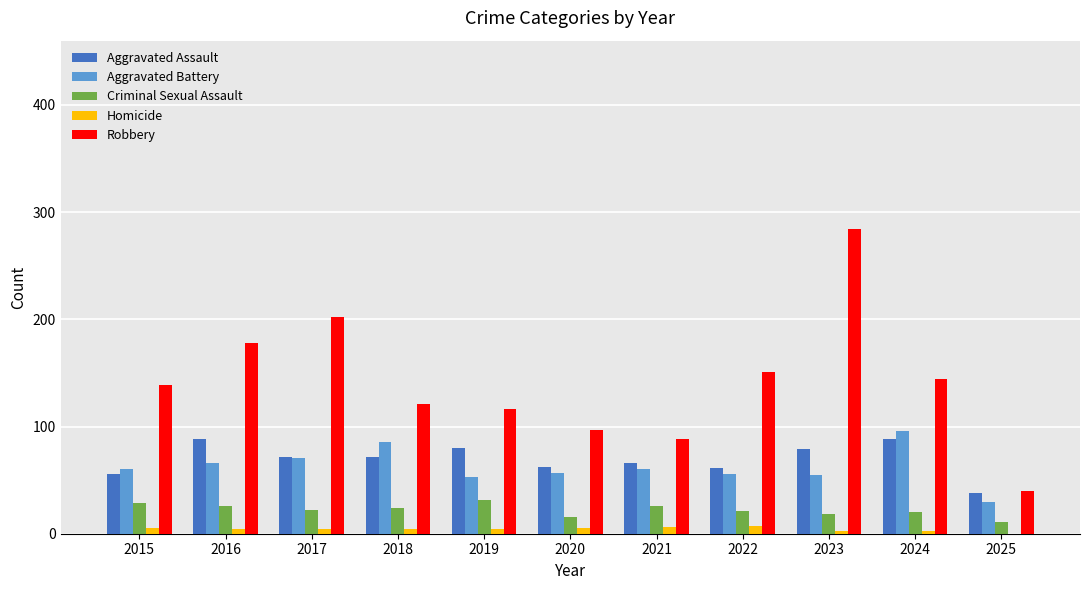

What is the difference between the Homicide values at 2017 and 2015?

1